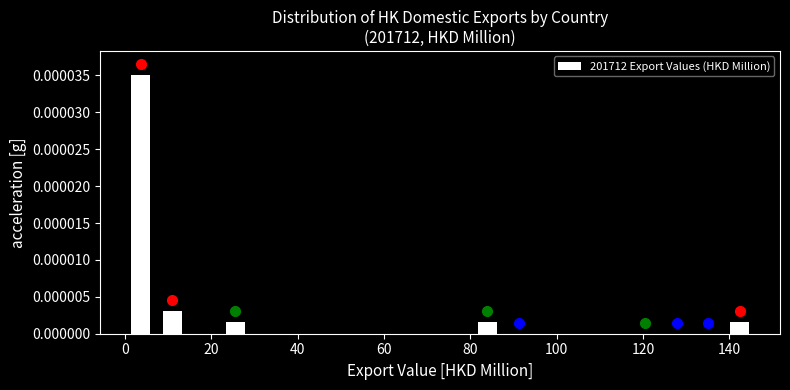

Read against the x-axis, roughly where is the centre of the tallest bar?

4